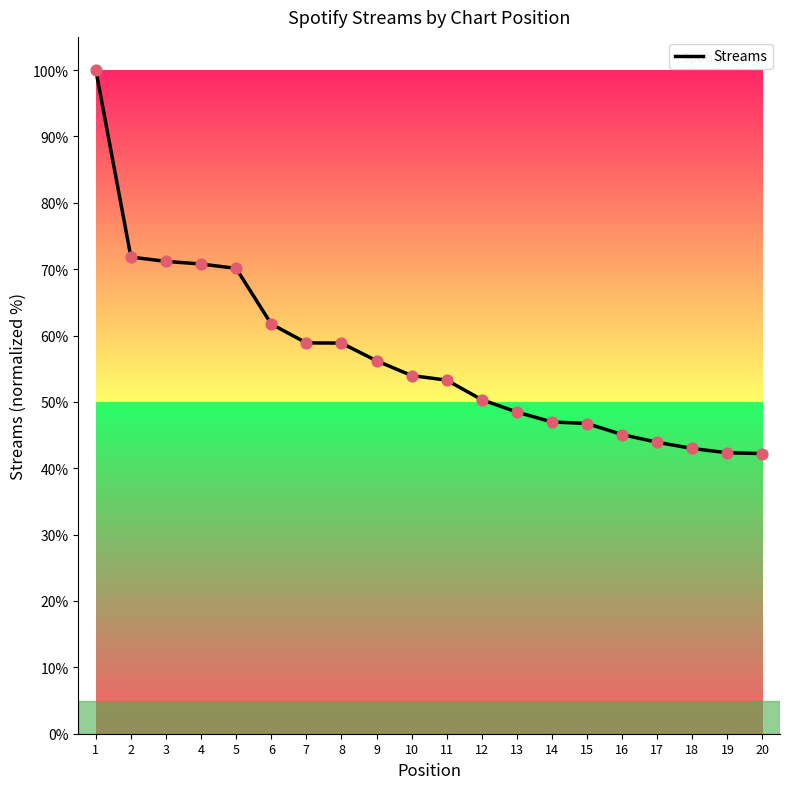

What is the change in value from 4 to 13?

-22.3